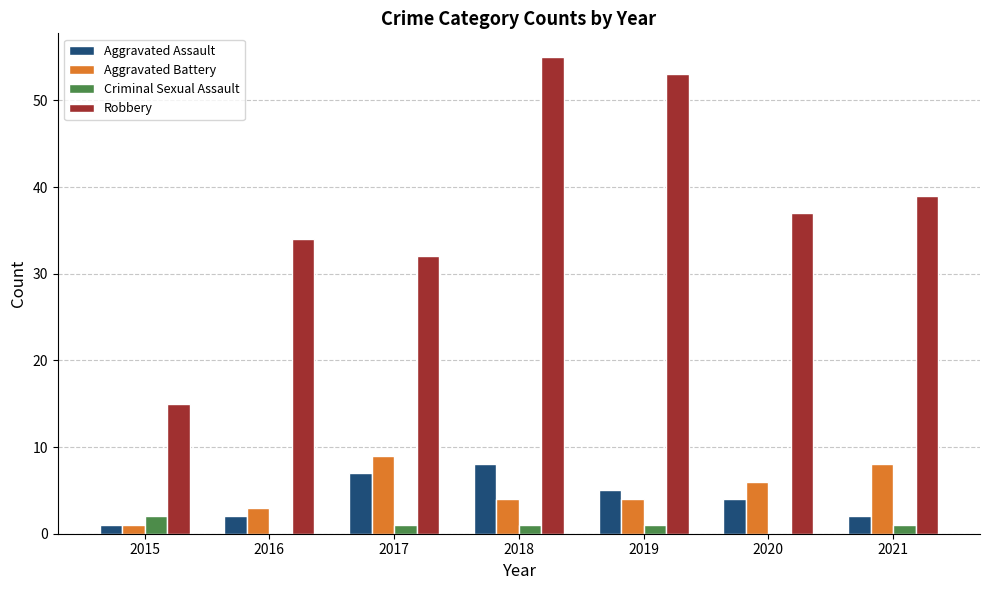

Between 2019 and 2020, which series saw the biggest shift?

Robbery